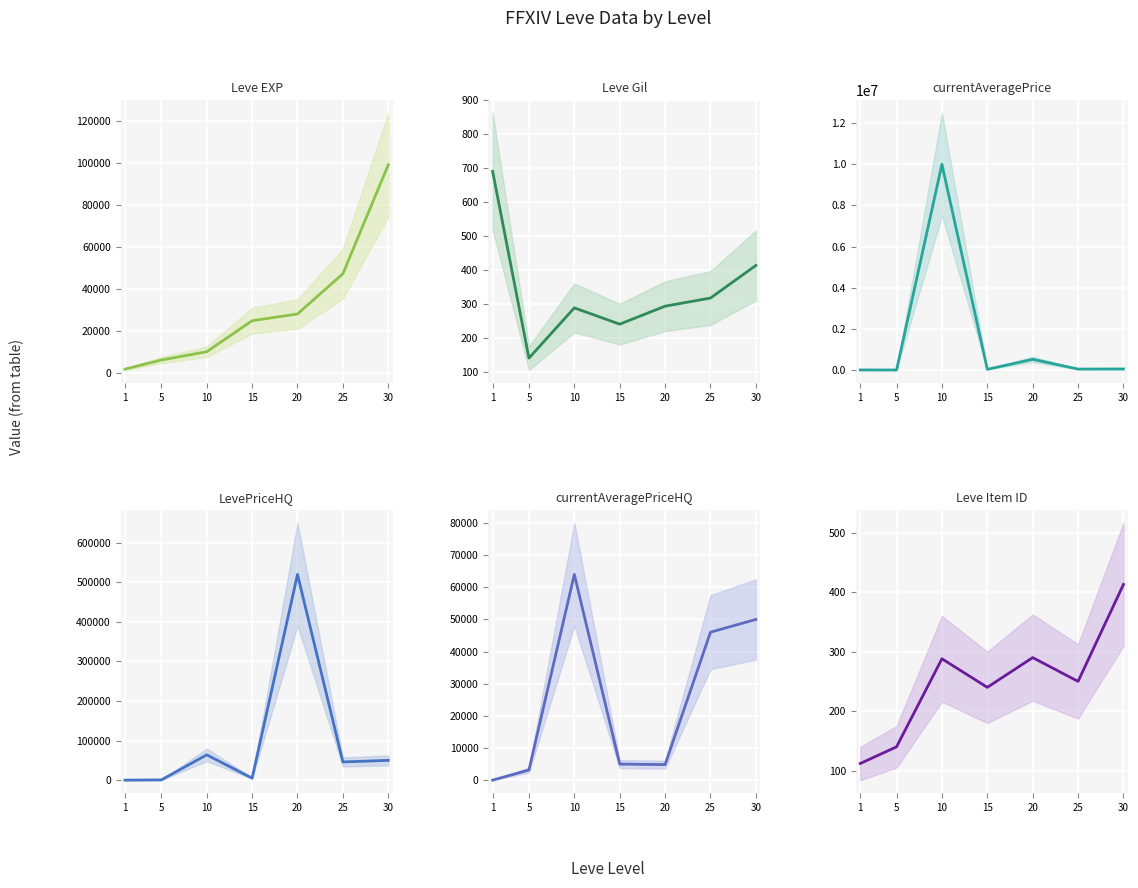

The Leve EXP series shows 47200 at 25. True or false?

True